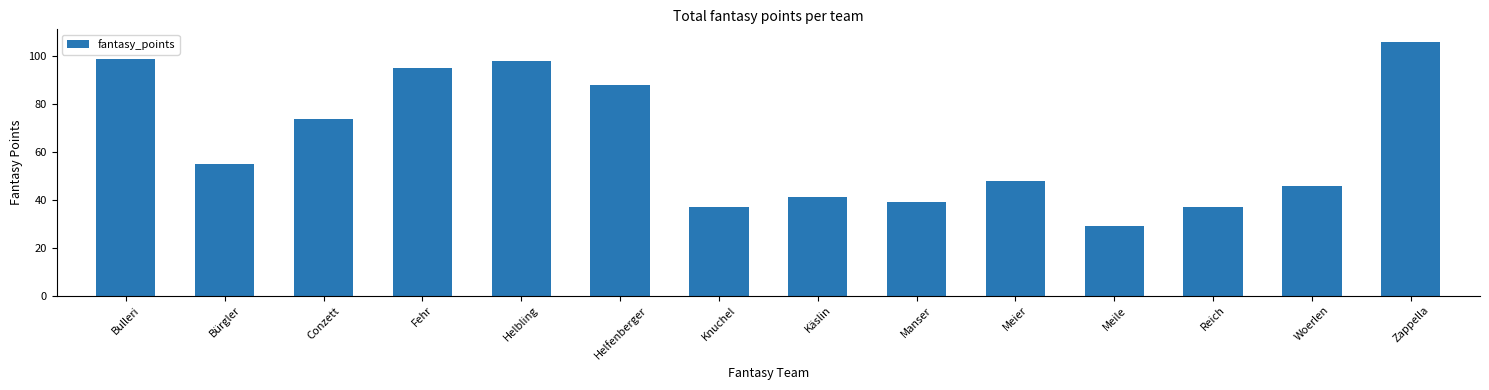

What is the difference between the values at Meile and Fehr?

66